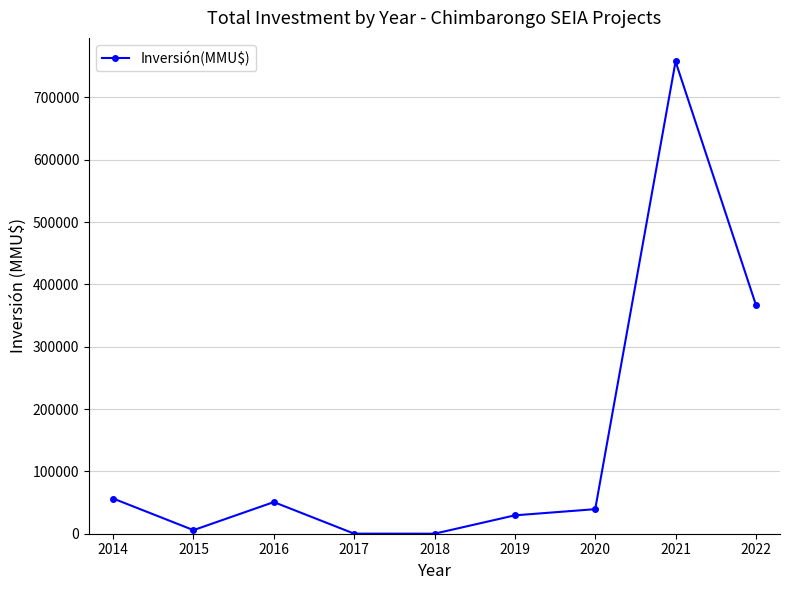

How many data points are less than 39400?

4